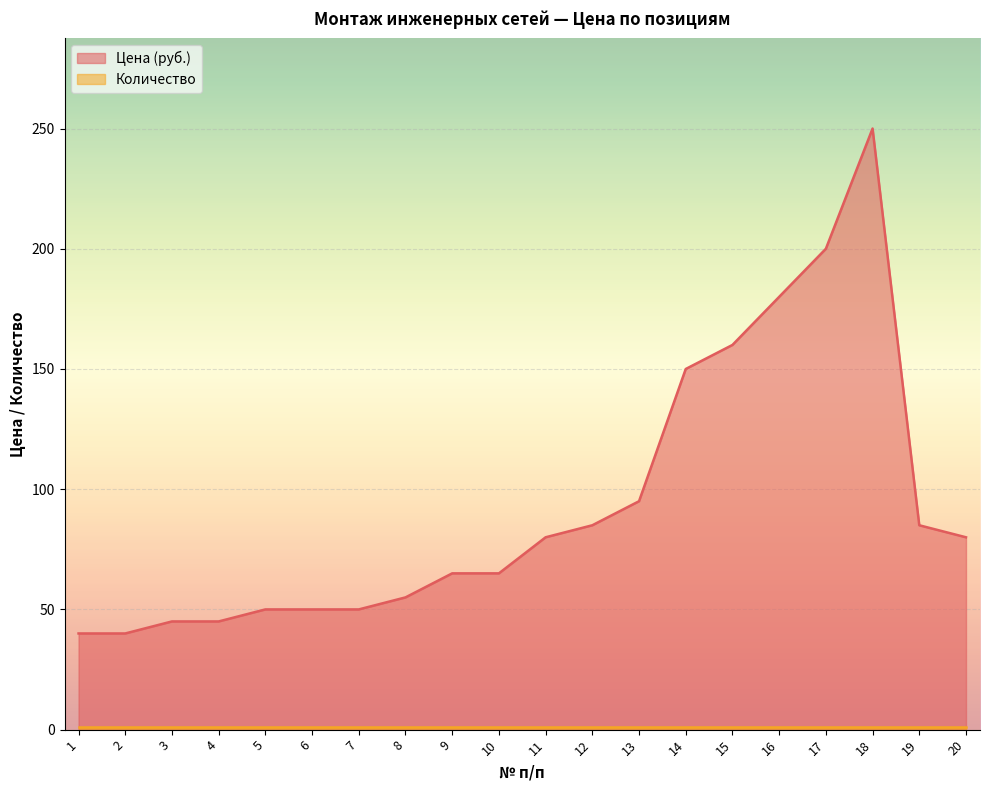

Count the number of data series in this chart.

2